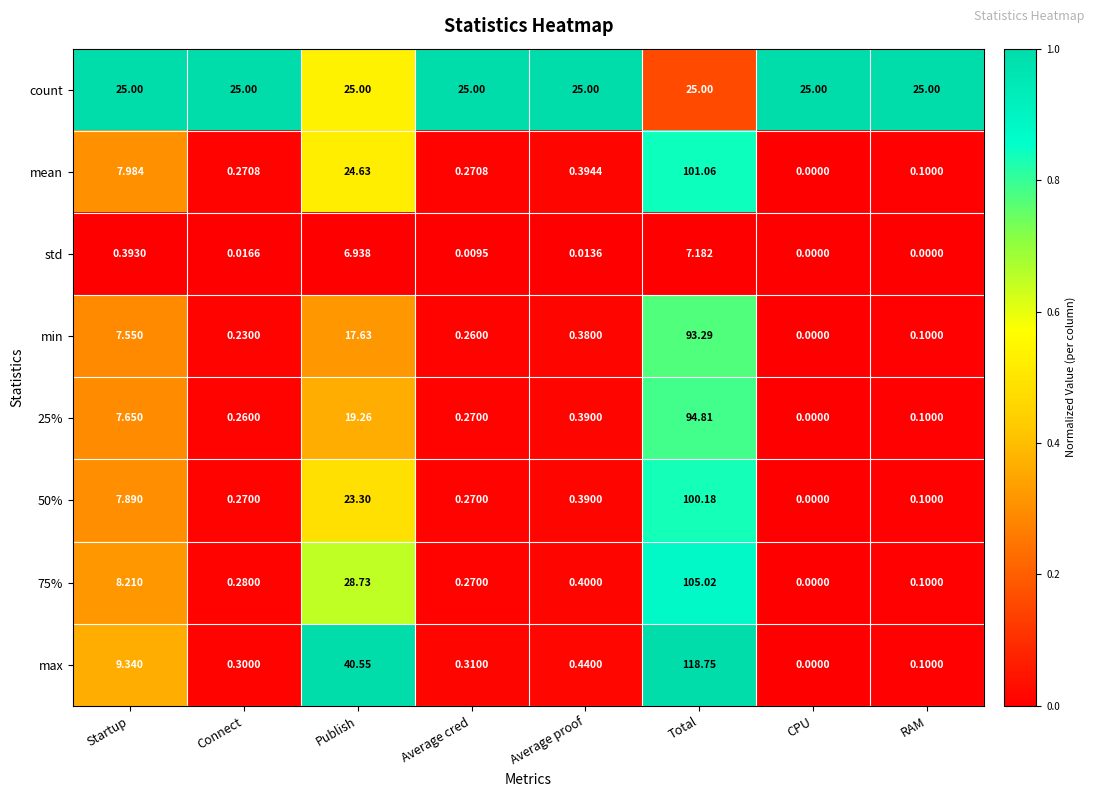

Which series changed the most between Publish and Total?

max